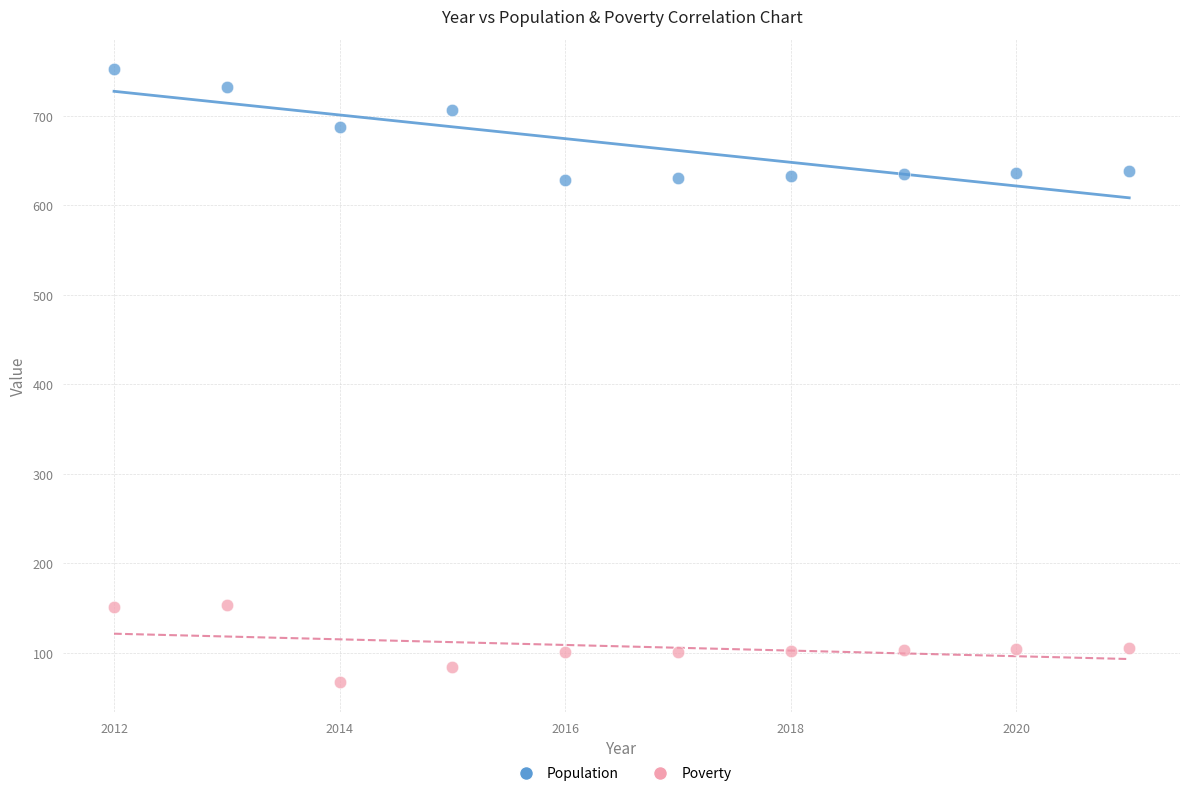

Which series has the widest spread of Y values?

Population